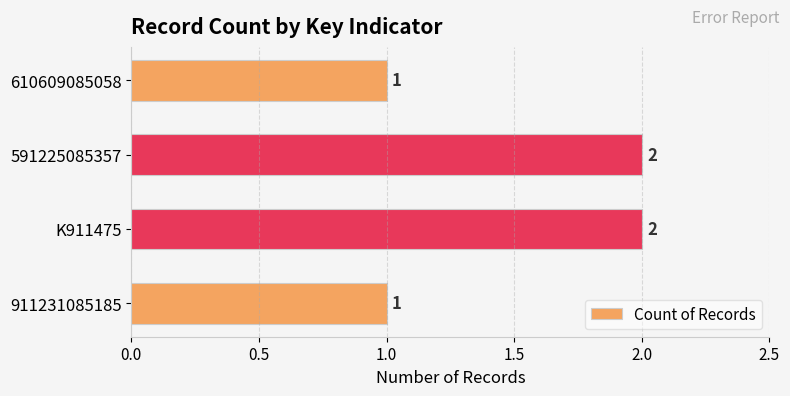

What is the difference between the second highest and minimum values?

1